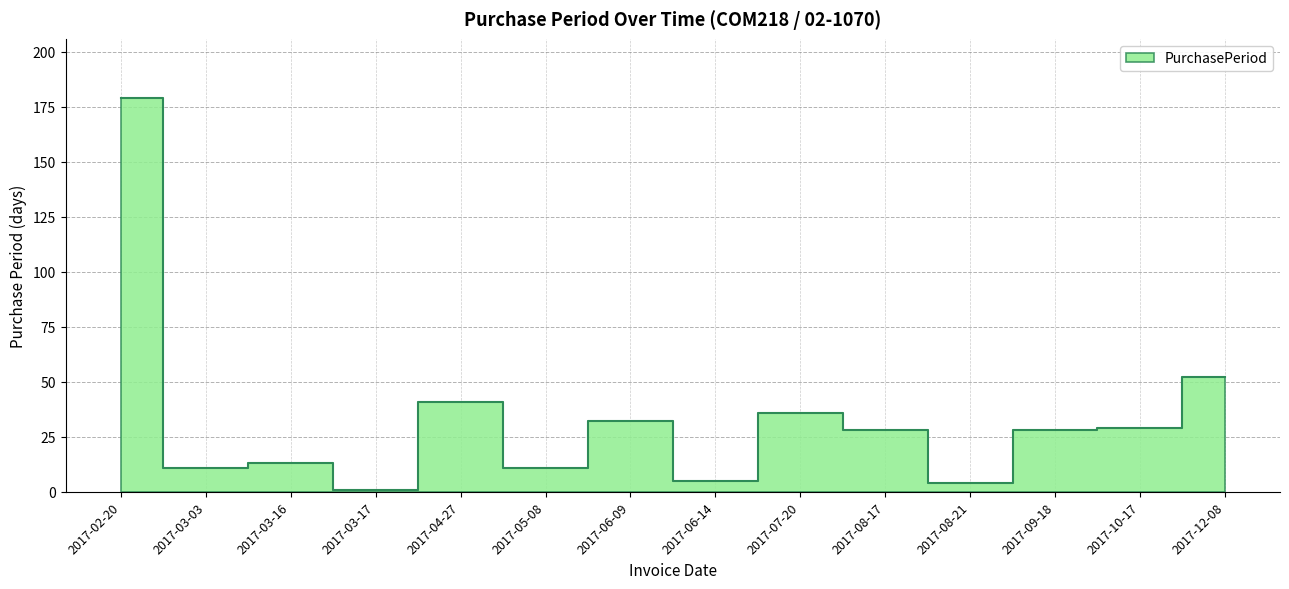

True or false: the data shows 50 at 2017-08-17.

False